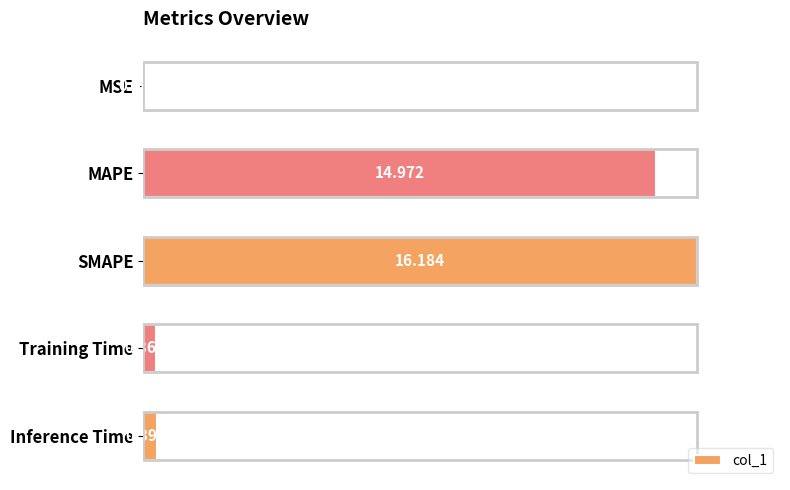

What is the minimum value shown in the chart?

0.1